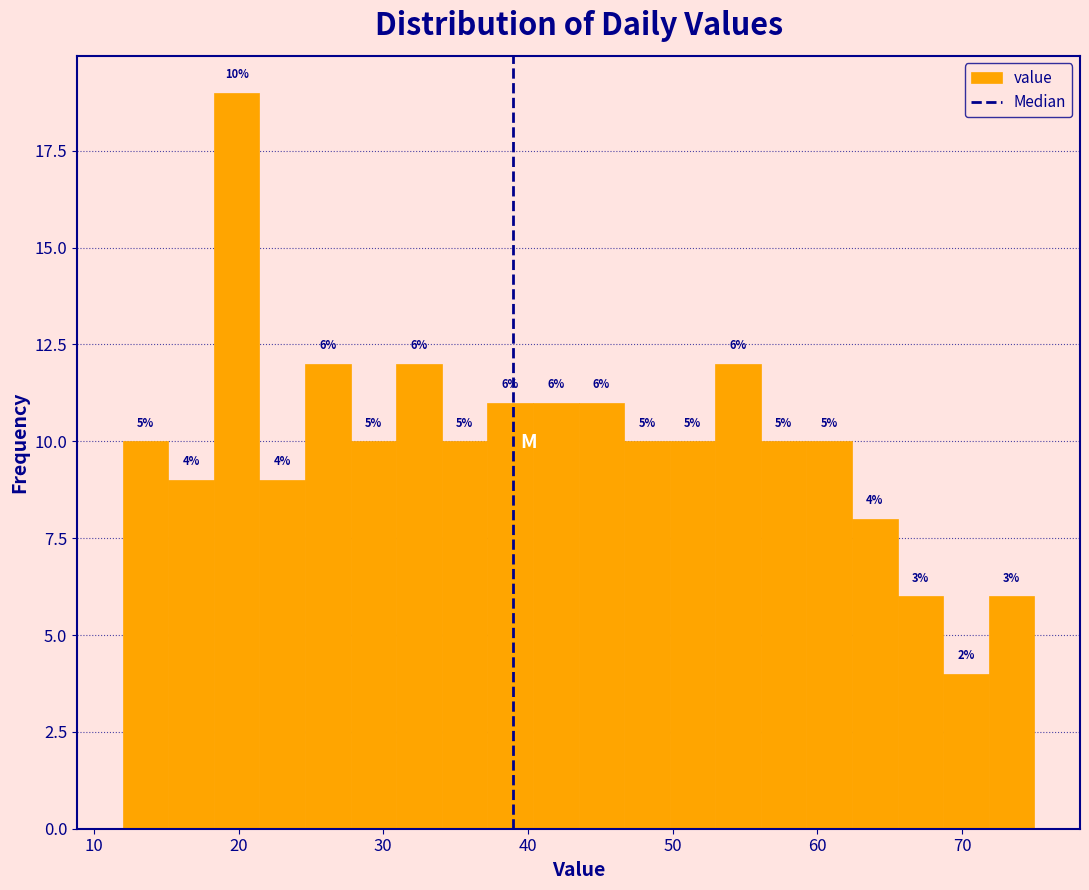

Around what value on the x-axis is the tallest bar? Give the approximate position of its centre, as read against the axis.

20